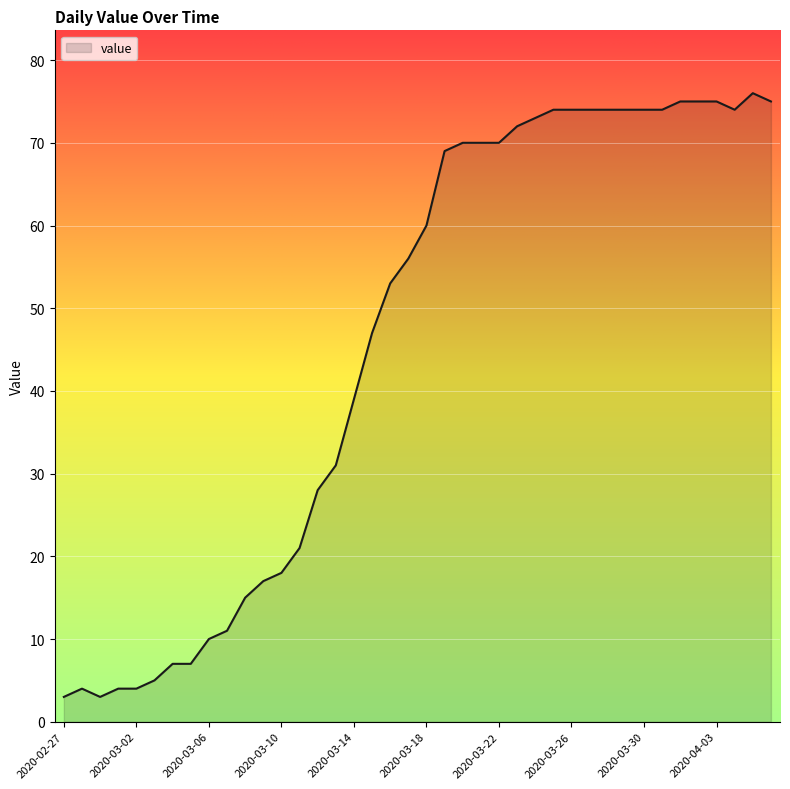

What is the difference between the maximum and minimum values?

73